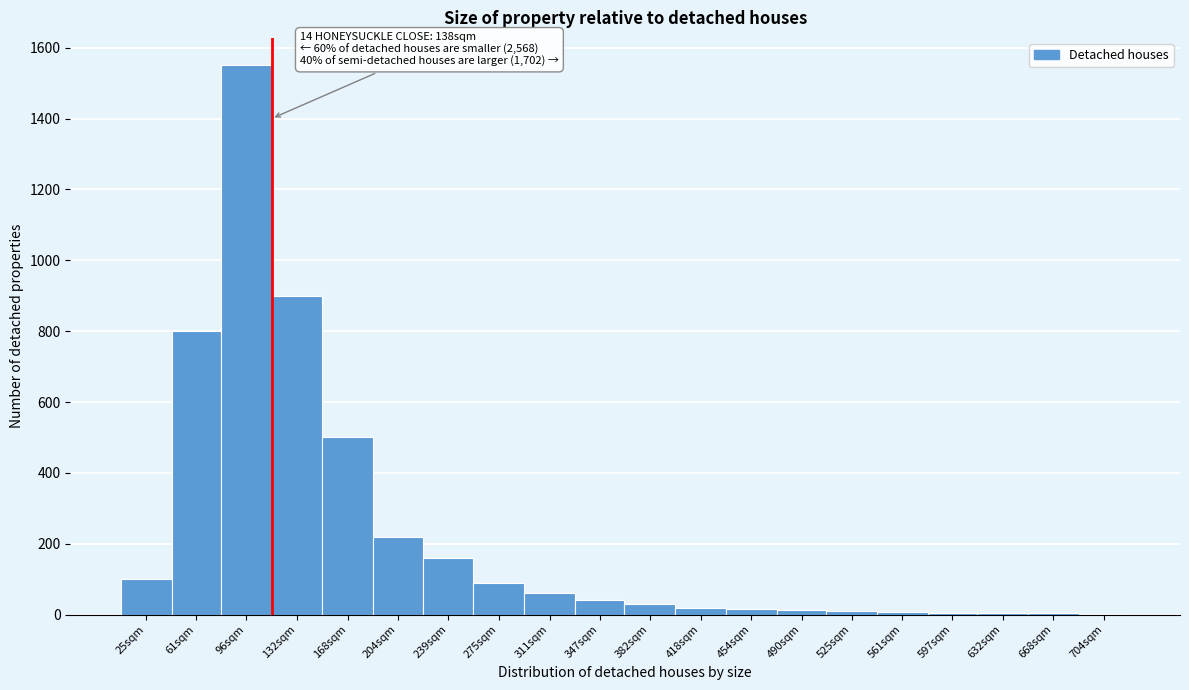

Between 96sqm and 61sqm, which is larger?

96sqm